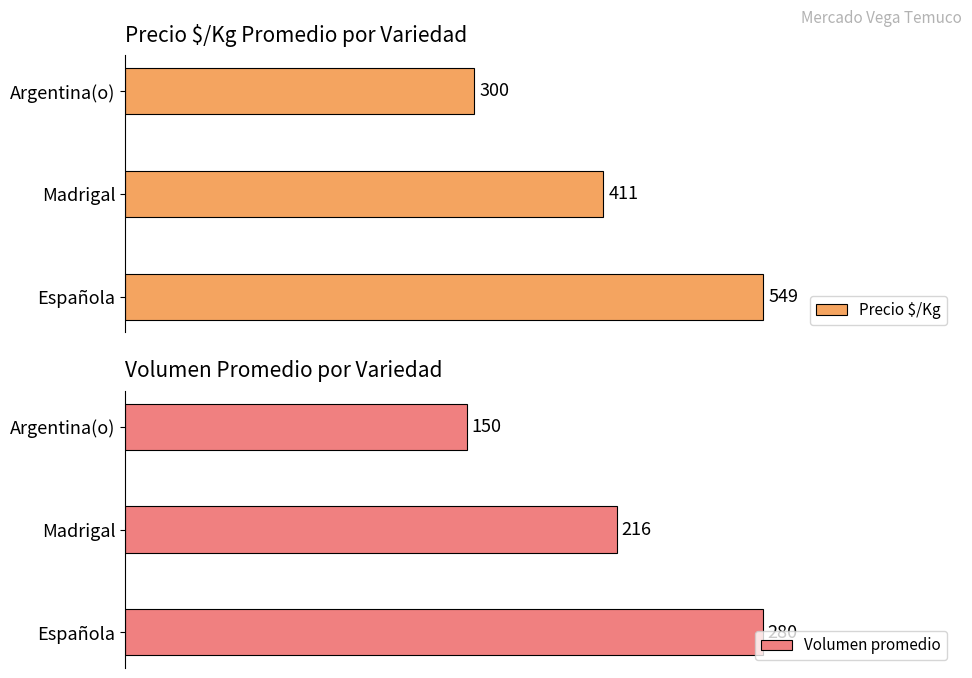

Does the chart contain any negative values?

No